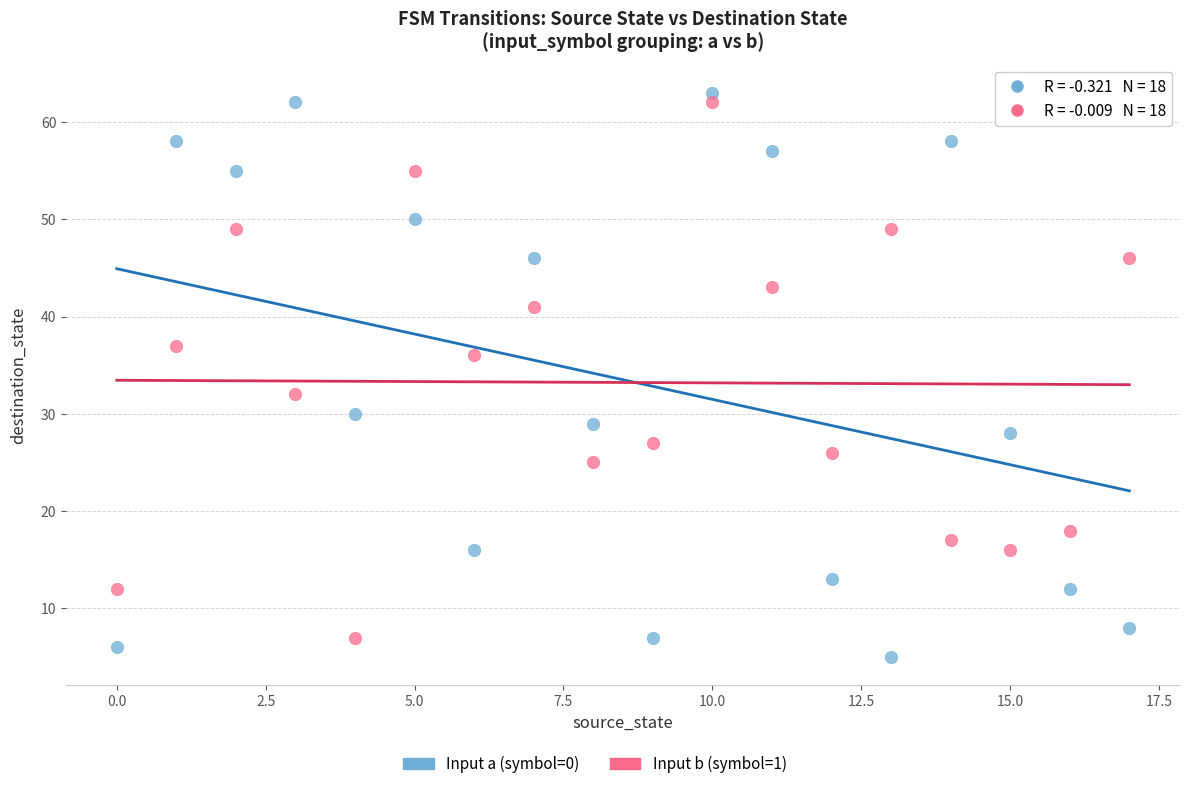

Which series reaches the maximum Y coordinate?

Input a (symbol=0)